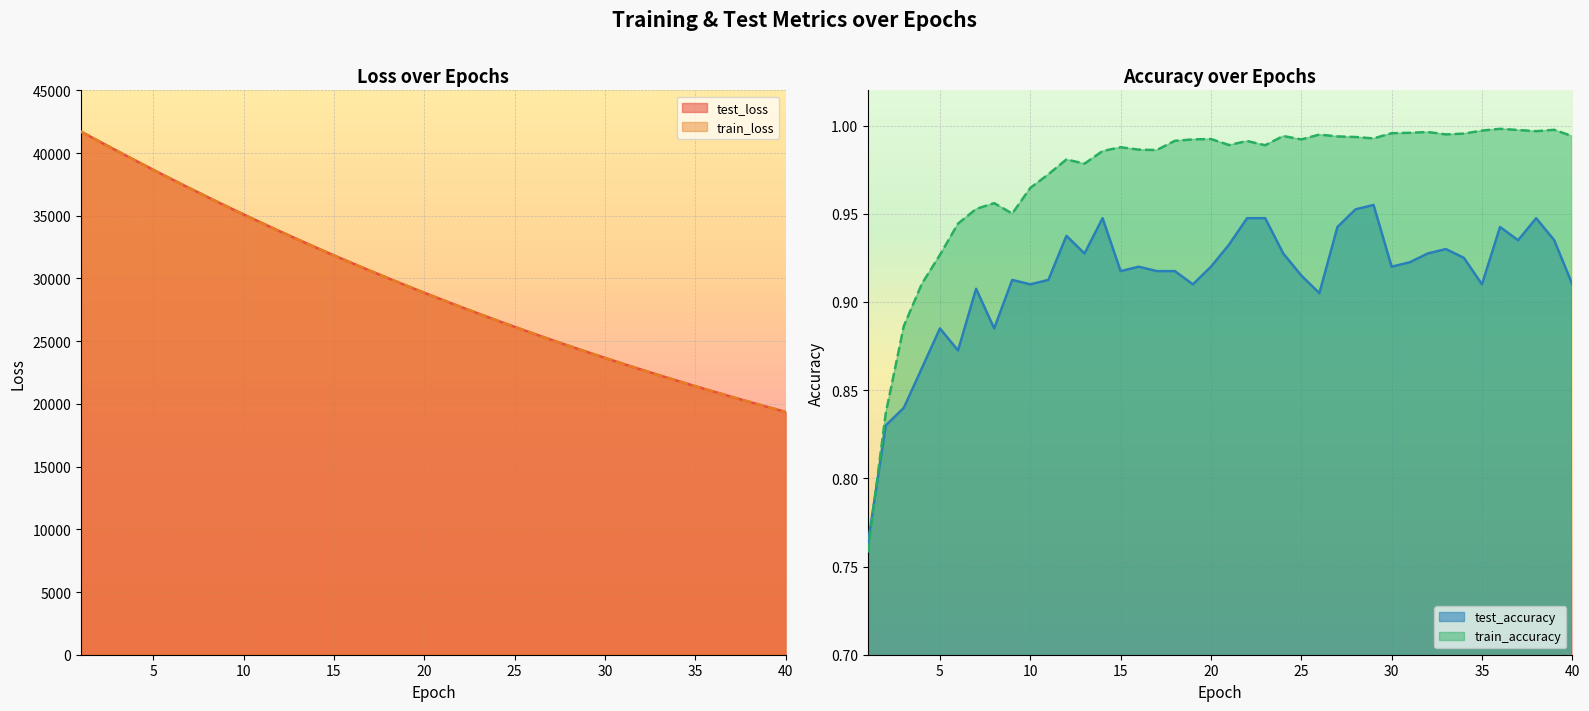

Which category has the highest value in the test_accuracy series?

29